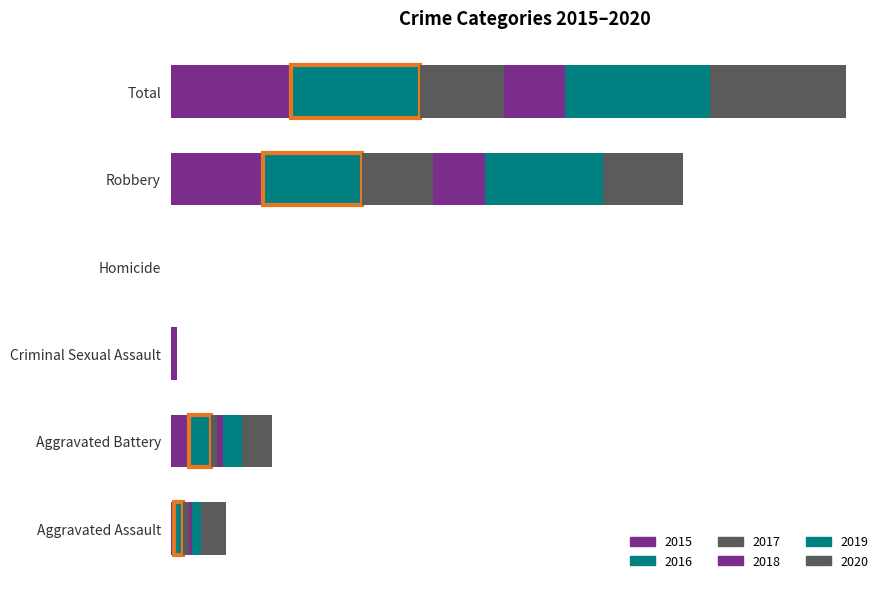

What is the sum of the 2015 values at Aggravated Battery and Aggravated Assault?

7